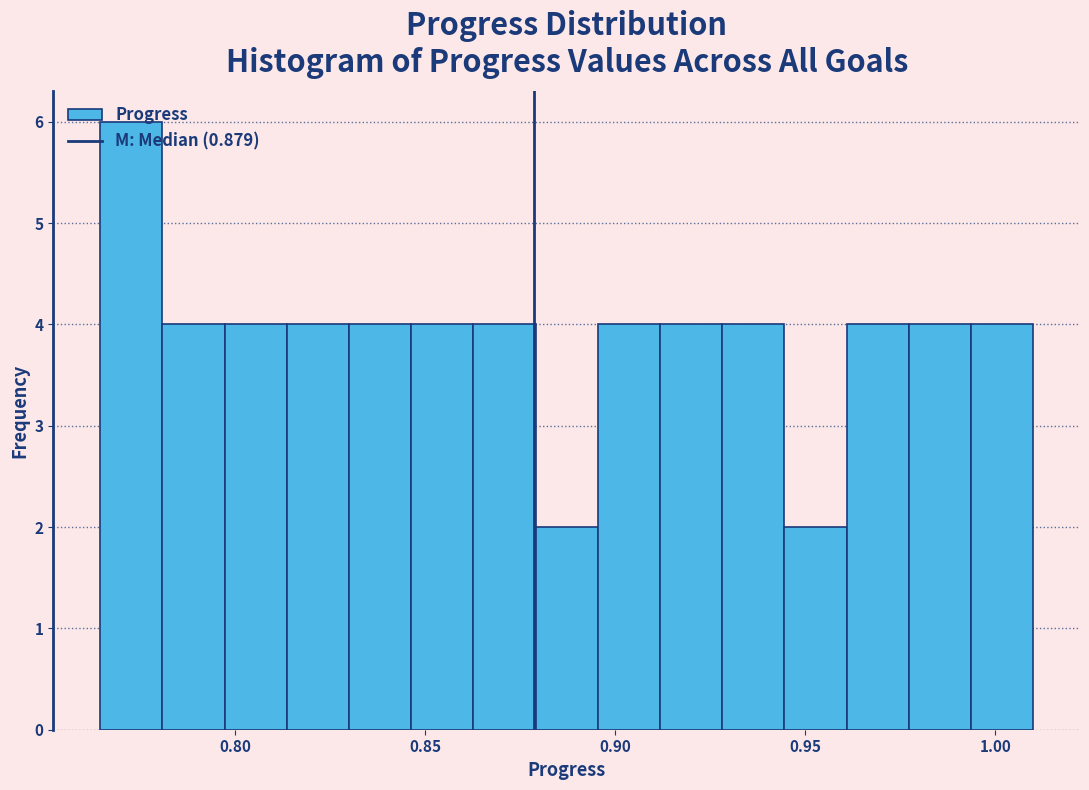

Read against the x-axis, roughly where is the centre of the tallest bar?

0.775